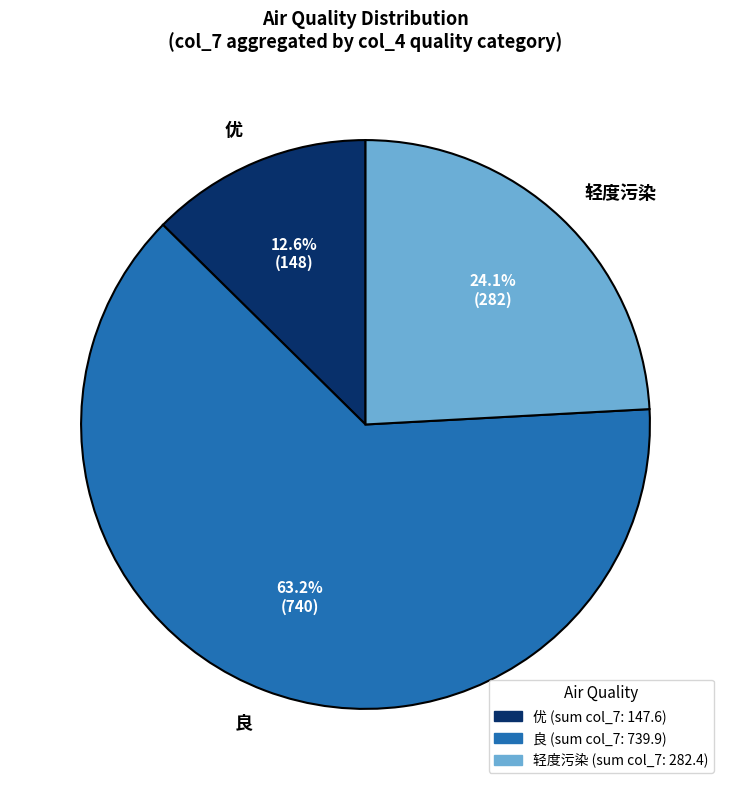

Is there any slice that represents more than half of the pie?

Yes